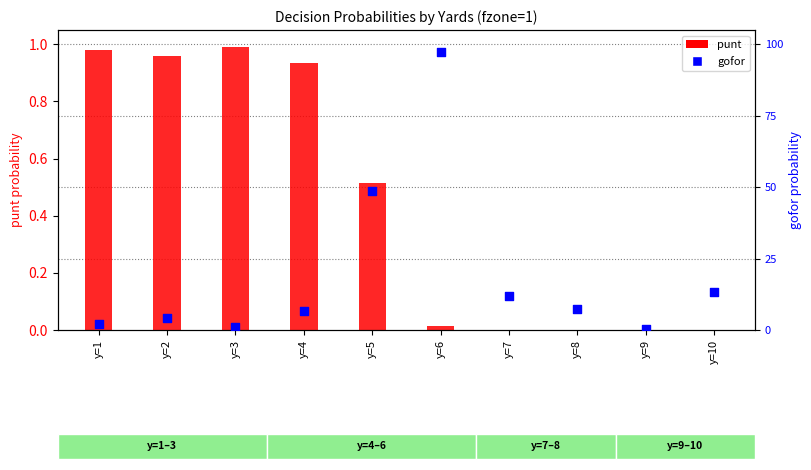

Which series has the largest Y range (max minus min)?

punt